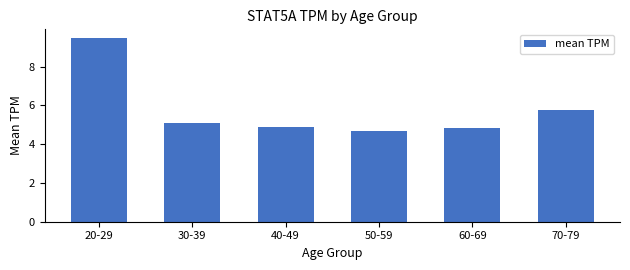

Approximately how many times larger is the value at 70-79 compared to 20-29?

0.6